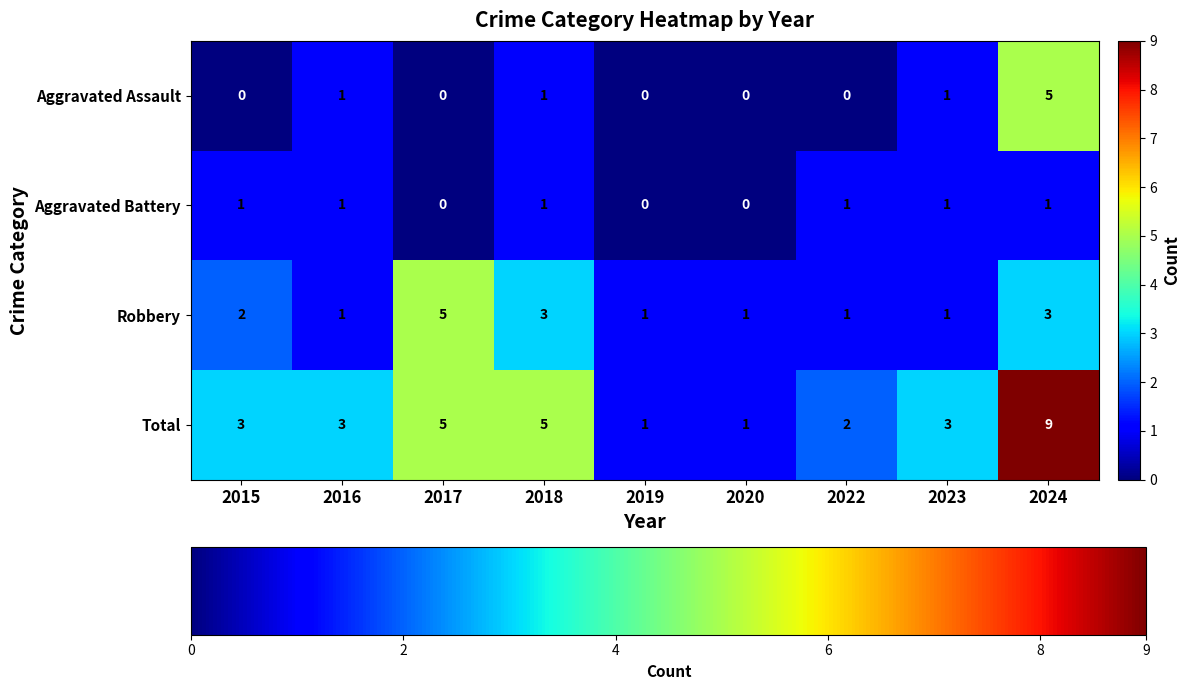

The value of Total at 2024 is 5. True or false?

False